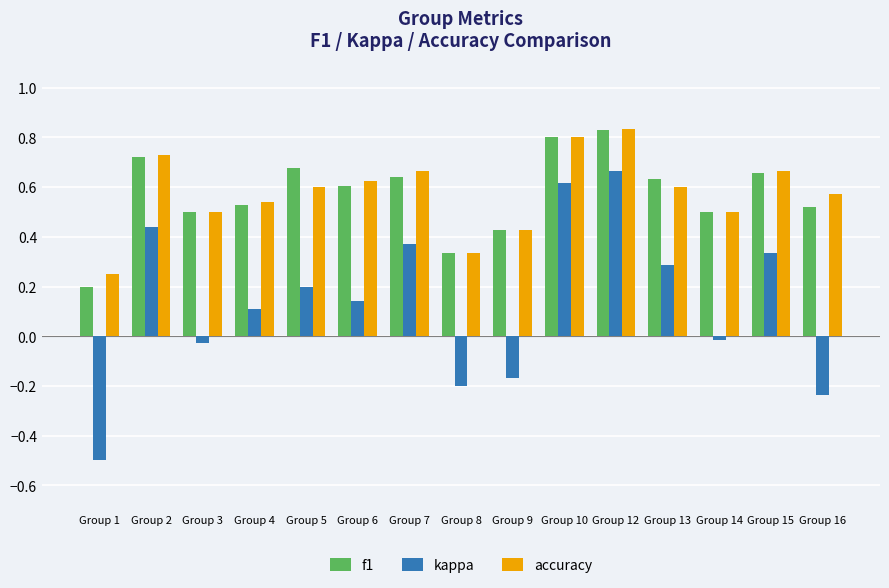

Is it true that accuracy equals 0.6 at Group 13?

True